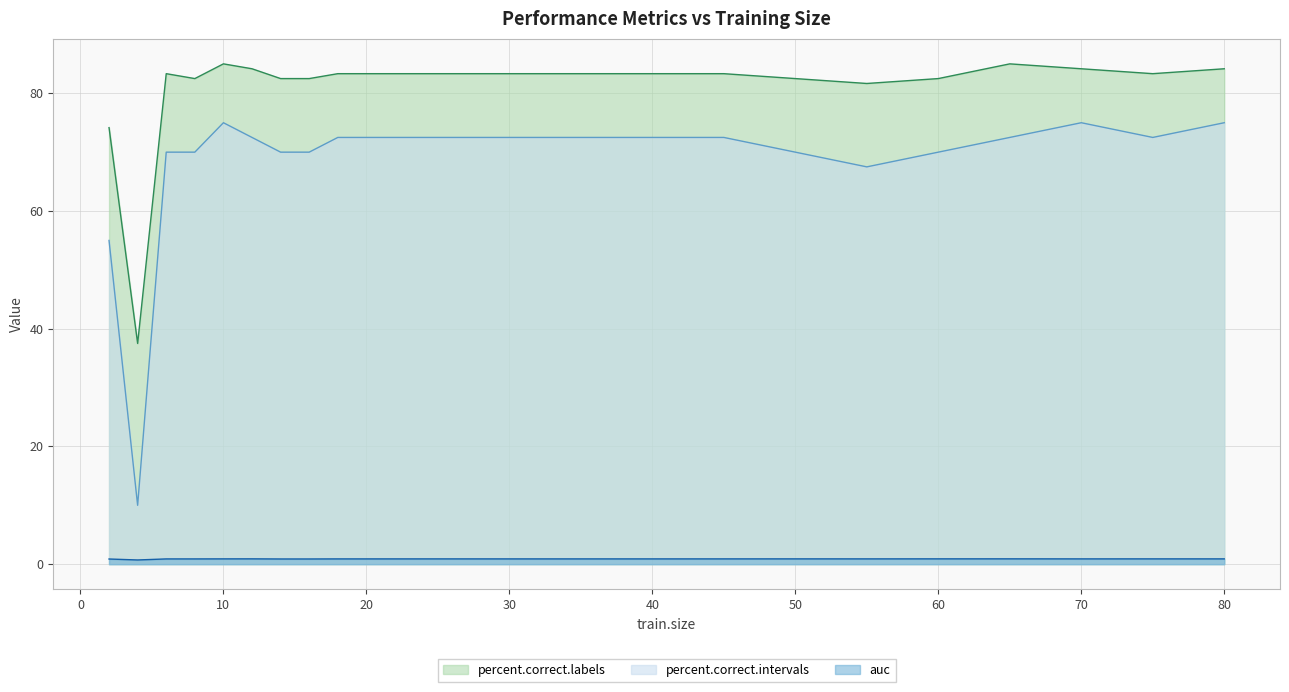

Where is the first local minimum for percent.correct.intervals?

4